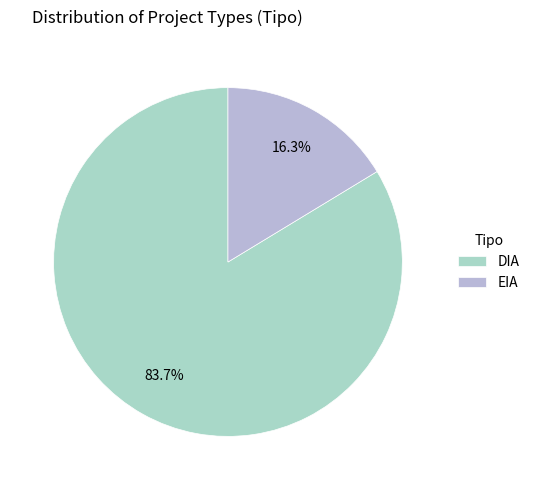

Does EIA account for over 50% of the chart?

No